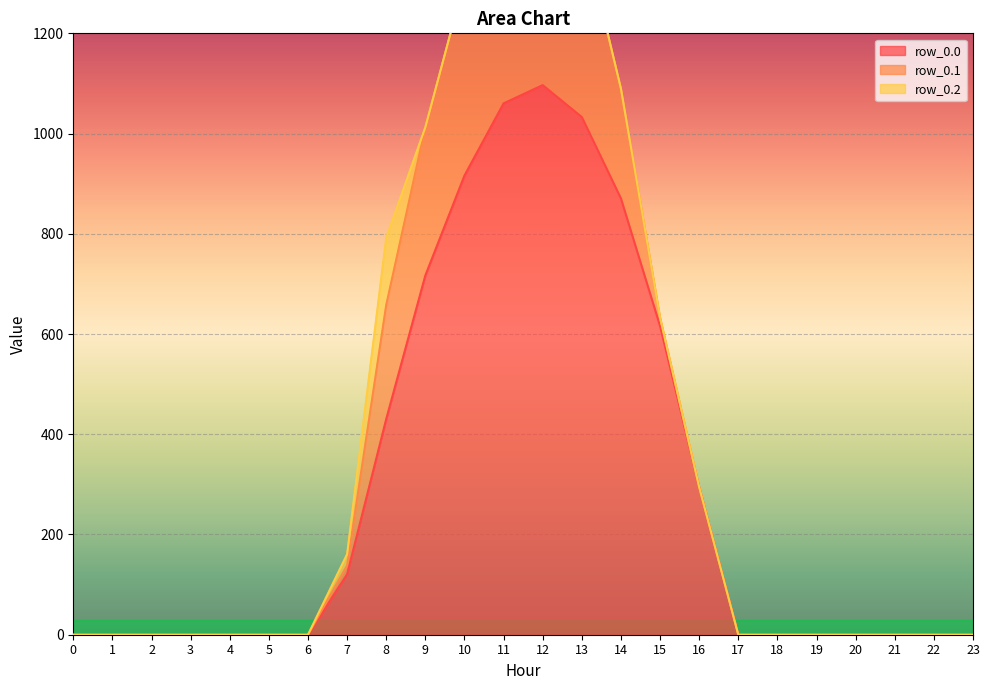

True or false: row_0.1 and row_0.0 cross at least once.

False